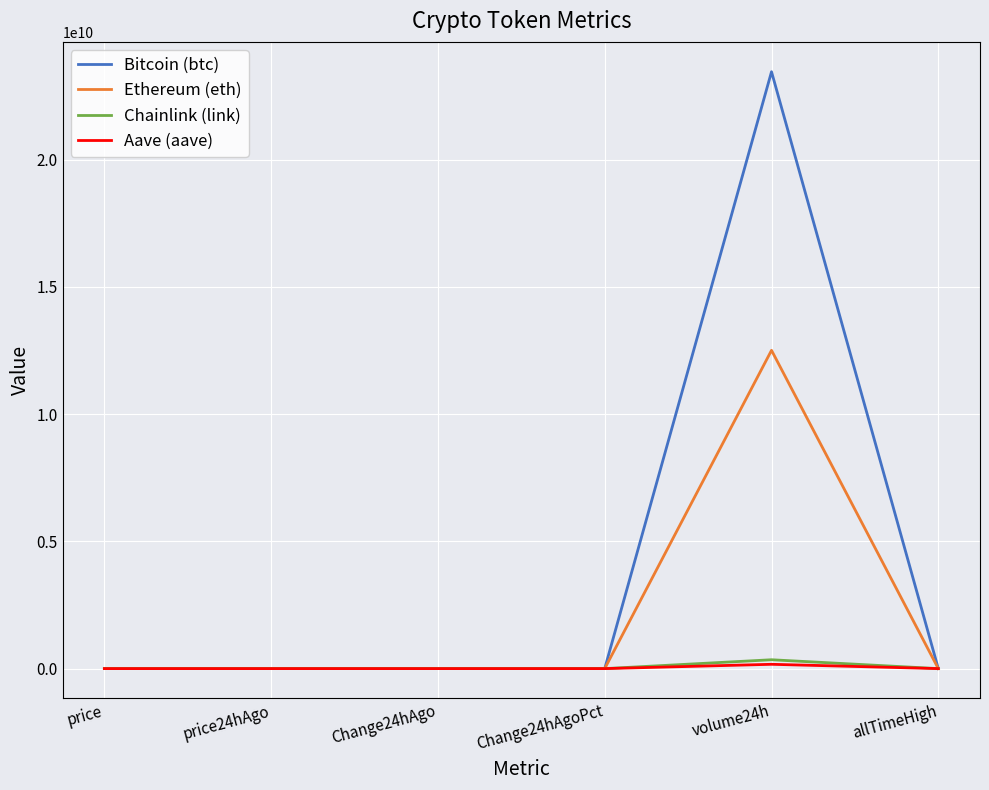

The Bitcoin (btc) series shows 23456421192.0 at volume24h. True or false?

True